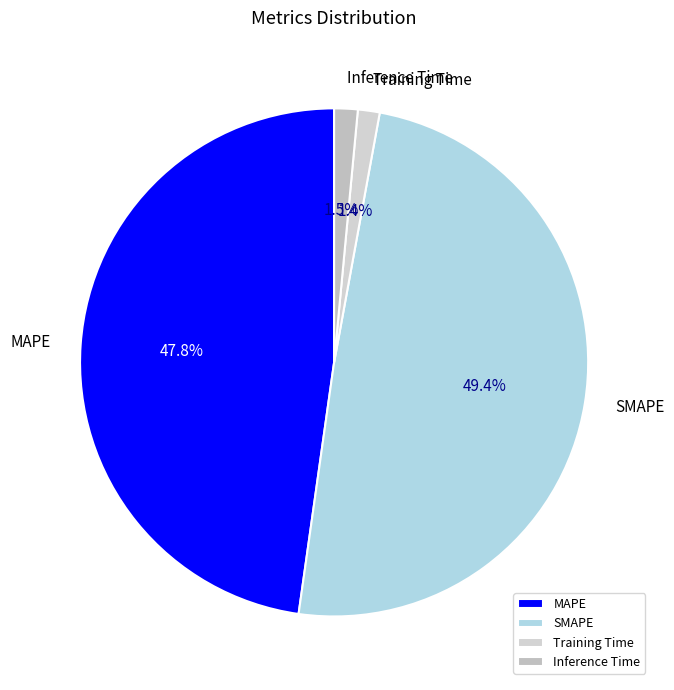

Does SMAPE account for over 50% of the chart?

No